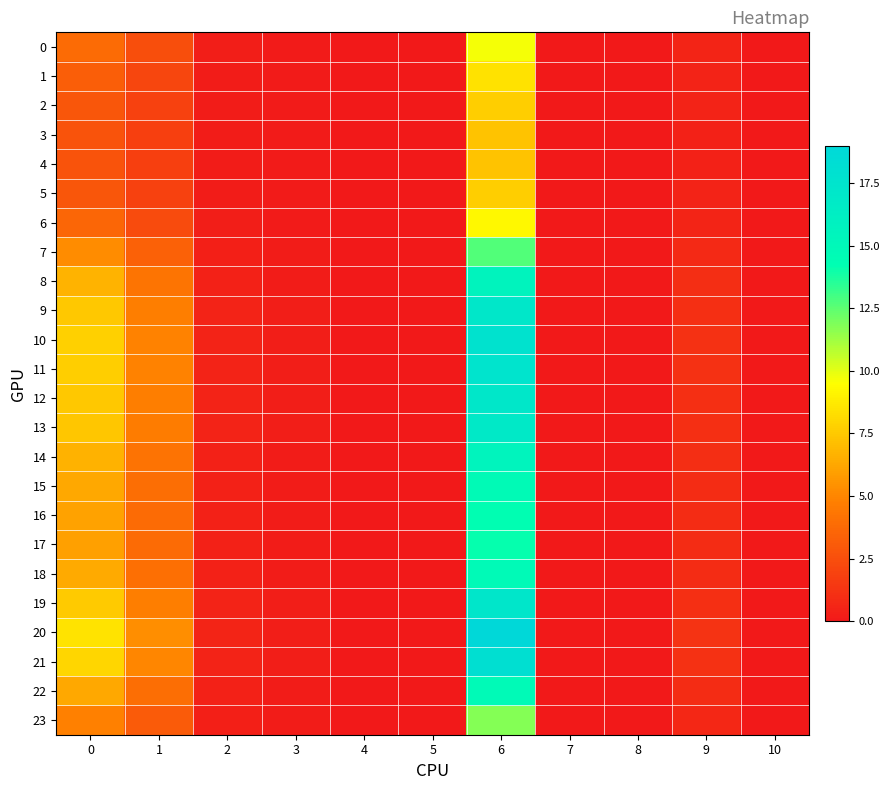

Reading left to right, what are all the values shown in this chart?

0: 0=3.8	1=2.5	2=0.3	3=0.1	4=0.0	5=0.0	6=9.7	7=0.0	8=0.0	9=0.6	10=0.0
1: 0=3.2	1=2.1	2=0.2	3=0.1	4=0.0	5=0.0	6=8.4	7=0.0	8=0.0	9=0.5	10=0.0
2: 0=2.9	1=1.9	2=0.2	3=0.1	4=0.0	5=0.0	6=7.6	7=0.0	8=0.0	9=0.4	10=0.0
3: 0=2.7	1=1.8	2=0.2	3=0.1	4=0.0	5=0.0	6=7.3	7=0.0	8=0.0	9=0.4	10=0.0
4: 0=2.7	1=1.8	2=0.2	3=0.1	4=0.0	5=0.0	6=7.3	7=0.0	8=0.0	9=0.4	10=0.0
5: 0=2.9	1=1.9	2=0.2	3=0.1	4=0.0	5=0.0	6=7.6	7=0.0	8=0.0	9=0.4	10=0.0
6: 0=3.6	1=2.4	2=0.2	3=0.1	4=0.0	5=0.0	6=9.3	7=0.0	8=0.0	9=0.6	10=0.0
7: 0=5.3	1=3.4	2=0.3	3=0.2	4=0.0	5=0.0	6=12.7	7=0.0	8=0.0	9=0.8	10=0.0
8: 0=6.7	1=4.3	2=0.4	3=0.2	4=0.0	5=0.0	6=15.6	7=0.0	8=0.0	9=1.0	10=0.0
9: 0=7.5	1=4.7	2=0.5	3=0.2	4=0.0	5=0.0	6=17.1	7=0.0	8=0.0	9=1.1	10=0.0
10: 0=7.8	1=4.9	2=0.5	3=0.2	4=0.0	5=0.0	6=17.7	7=0.0	8=0.0	9=1.1	10=0.0
11: 0=7.7	1=4.8	2=0.5	3=0.2	4=0.0	5=0.0	6=17.5	7=0.0	8=0.0	9=1.1	10=0.0
12: 0=7.5	1=4.7	2=0.5	3=0.2	4=0.0	5=0.0	6=17.1	7=0.0	8=0.0	9=1.1	10=0.0
13: 0=7.4	1=4.6	2=0.5	3=0.2	4=0.0	5=0.0	6=16.9	7=0.0	8=0.0	9=1.1	10=0.0
14: 0=6.7	1=4.2	2=0.4	3=0.2	4=0.0	5=0.0	6=15.5	7=0.0	8=0.0	9=1.0	10=0.0
15: 0=6.3	1=4.0	2=0.4	3=0.2	4=0.0	5=0.0	6=14.7	7=0.0	8=0.0	9=0.9	10=0.0
16: 0=6.0	1=3.9	2=0.4	3=0.2	4=0.0	5=0.0	6=14.3	7=0.0	8=0.0	9=0.9	10=0.0
17: 0=6.0	1=3.8	2=0.4	3=0.2	4=0.0	5=0.0	6=14.2	7=0.0	8=0.0	9=0.9	10=0.0
18: 0=6.3	1=4.0	2=0.4	3=0.2	4=0.0	5=0.0	6=14.8	7=0.0	8=0.0	9=0.9	10=0.0
19: 0=7.6	1=4.7	2=0.5	3=0.2	4=0.0	5=0.0	6=17.3	7=0.0	8=0.0	9=1.1	10=0.0
20: 0=8.5	1=5.3	2=0.5	3=0.3	4=0.0	5=0.0	6=19.0	7=0.0	8=0.0	9=1.2	10=0.0
21: 0=8.0	1=5.0	2=0.5	3=0.2	4=0.0	5=0.0	6=18.0	7=0.0	8=0.0	9=1.2	10=0.0
22: 0=6.3	1=4.0	2=0.4	3=0.2	4=0.0	5=0.0	6=14.8	7=0.0	8=0.0	9=0.9	10=0.0
23: 0=4.8	1=3.1	2=0.3	3=0.2	4=0.0	5=0.0	6=11.7	7=0.0	8=0.0	9=0.7	10=0.0